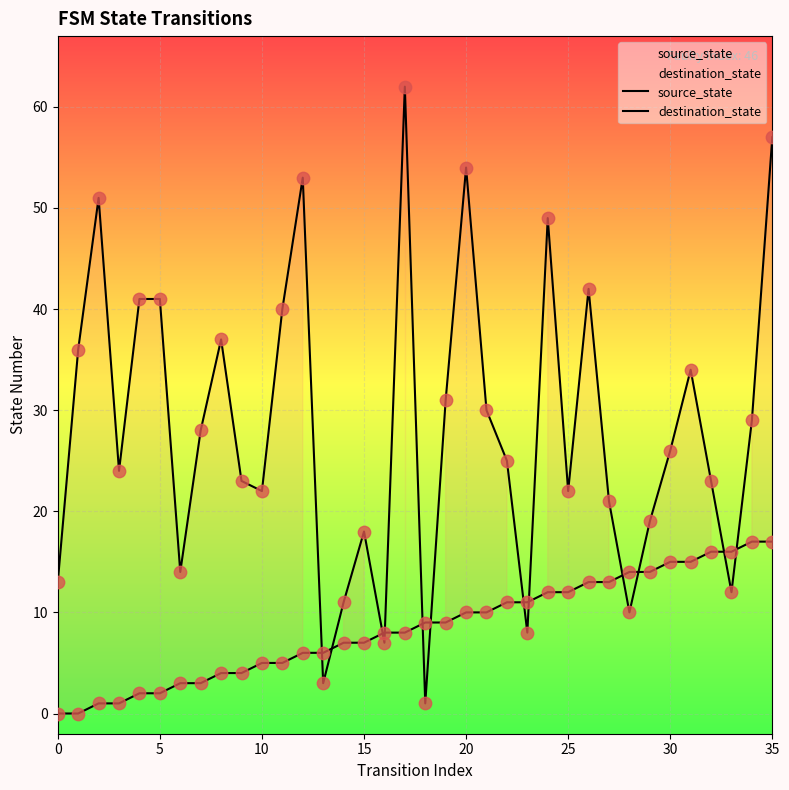

Which series has the largest Y range (max minus min)?

destination_state